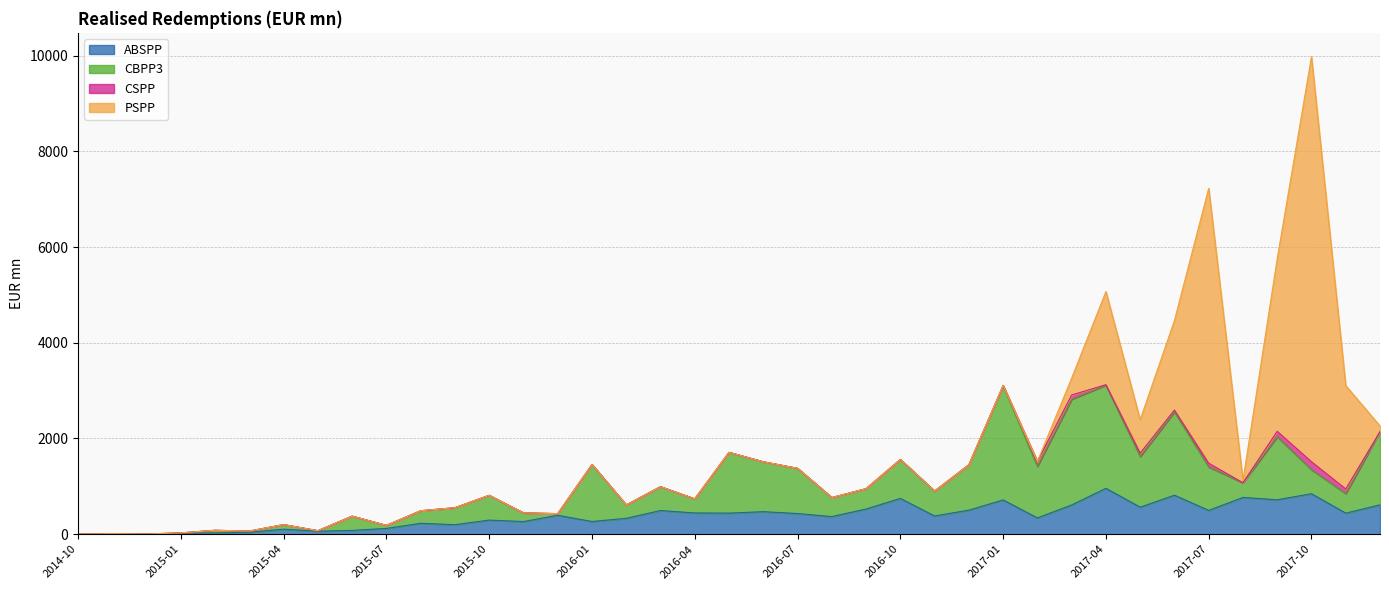

True or false: PSPP and ABSPP intersect in this chart.

True